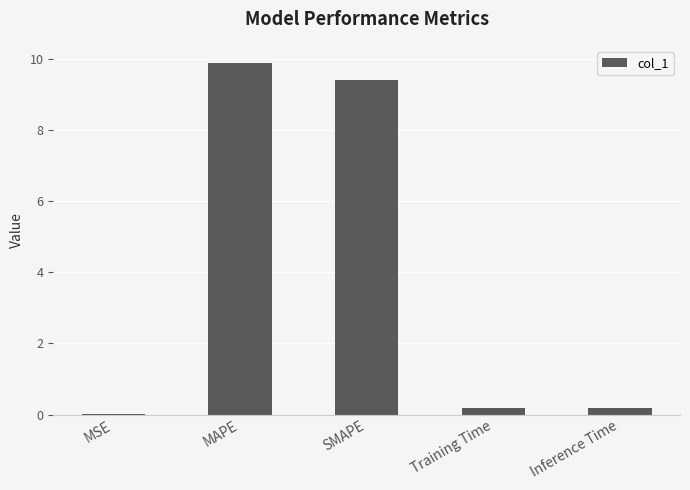

At which category does the chart reach its peak across all series?

MAPE